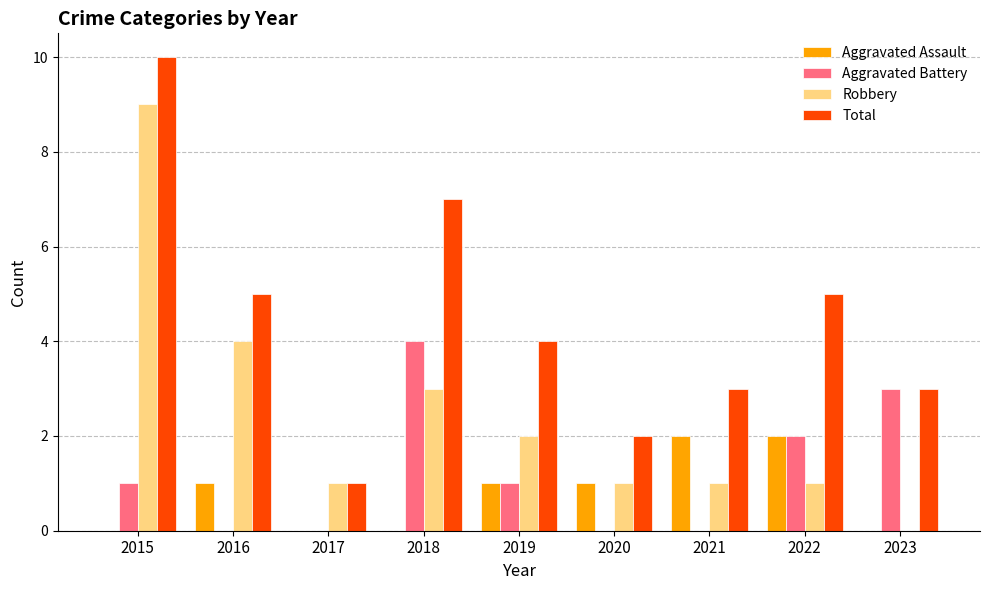

How many groups of bars are there?

9